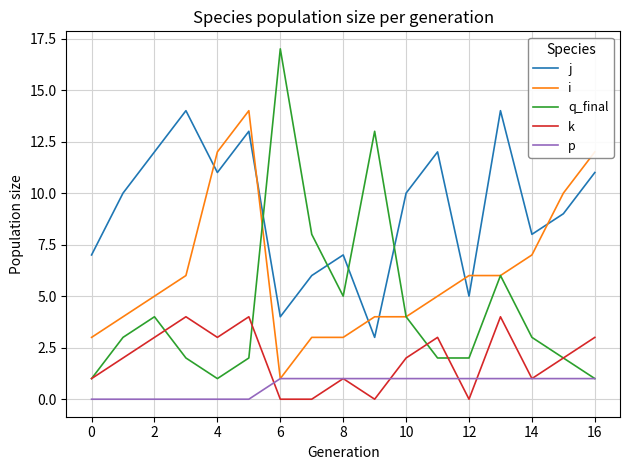

Which series has the widest spread of values?

q_final